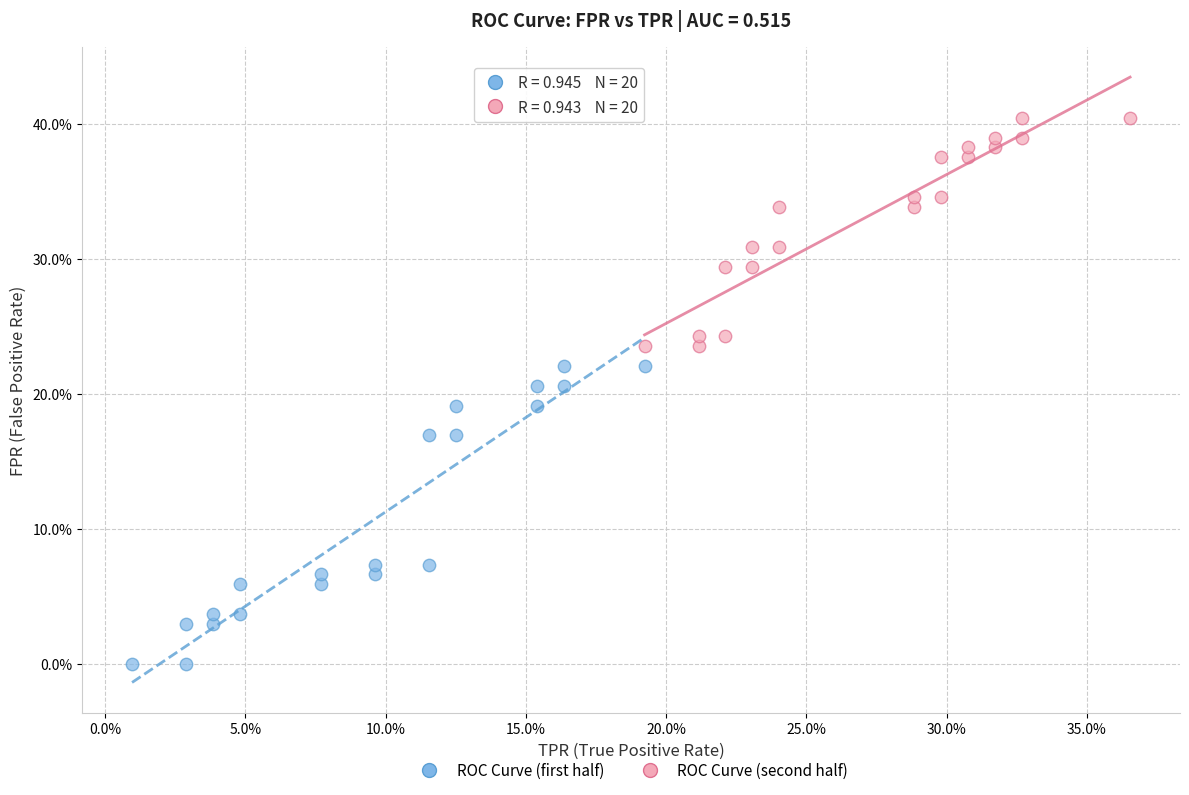

Which series reaches the maximum Y coordinate?

ROC Curve (second half)